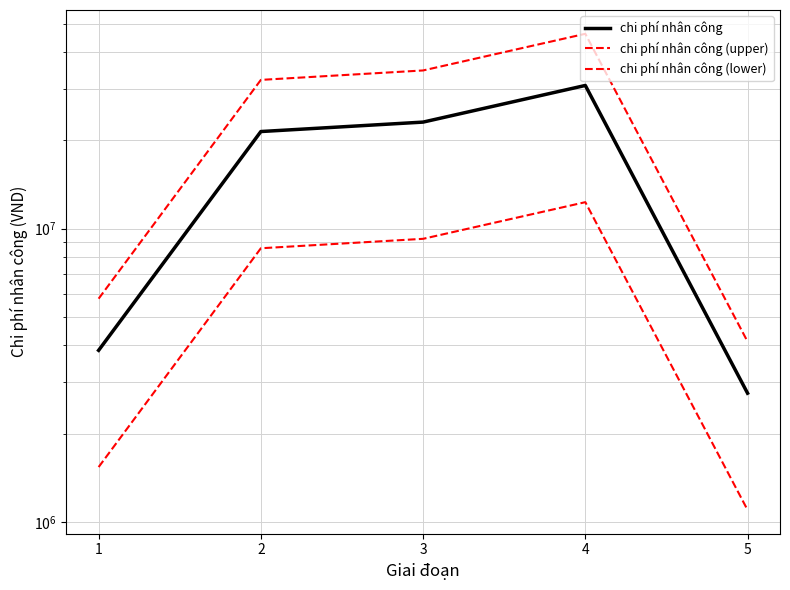

How many interior local peaks does the chi phí nhân công (upper) series have?

1